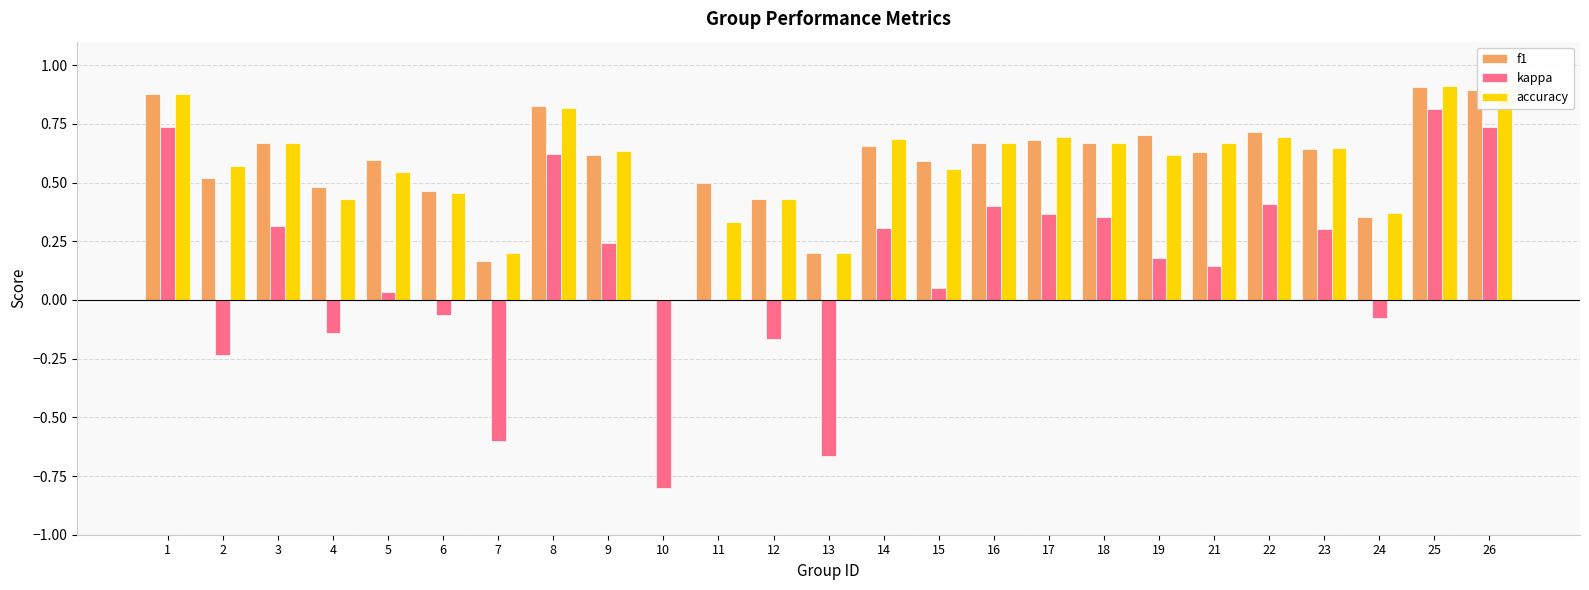

The accuracy series shows 1.0 at 3. True or false?

False